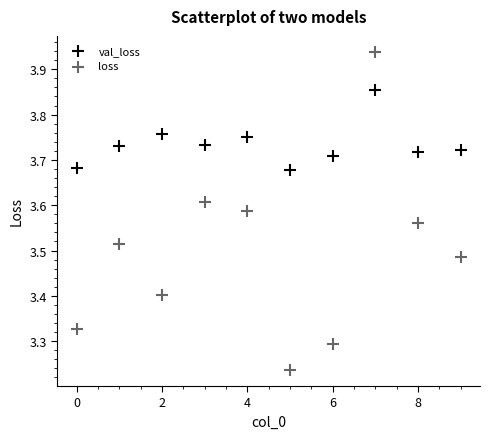

How many data points are displayed?

20